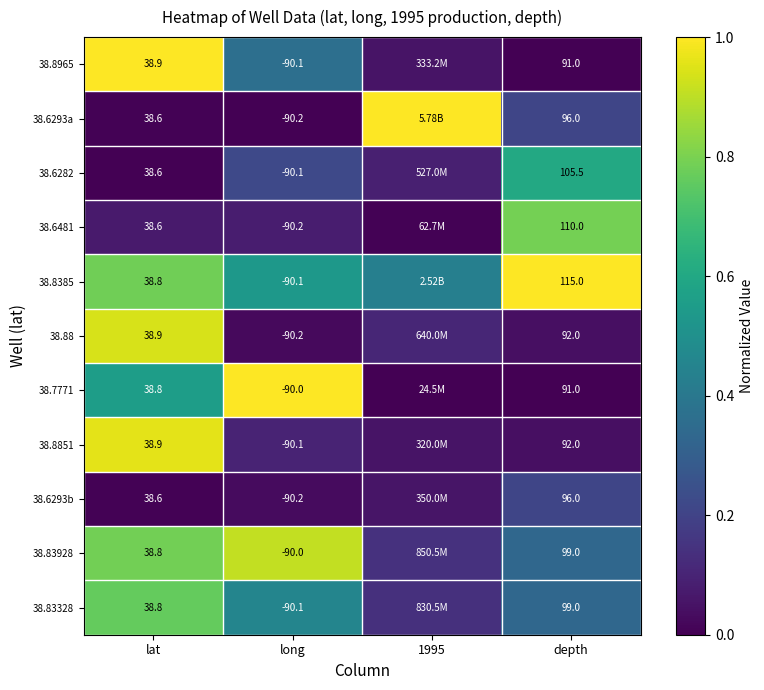

What is the approximate value of 38.6282 at depth?

0.6